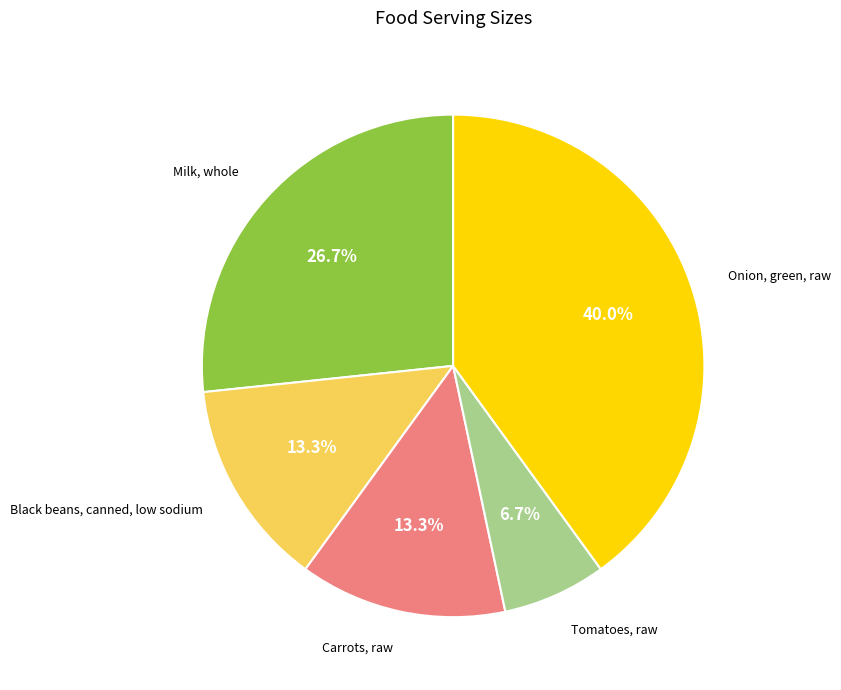

How much of the chart is everything except Carrots, raw?

86.7%